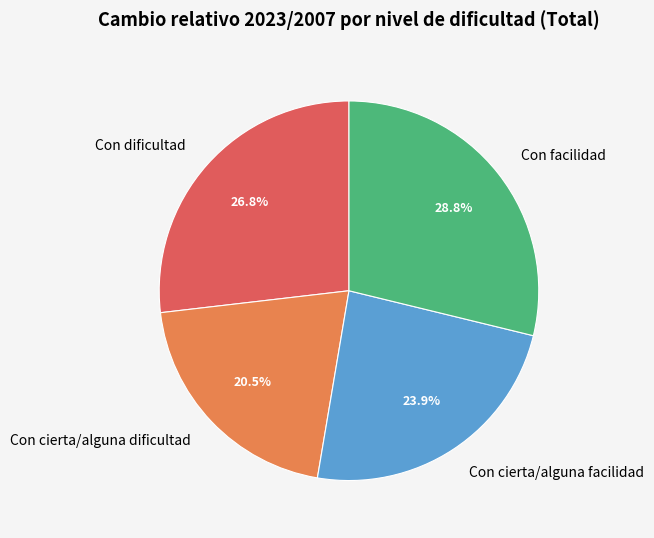

What percentage is the Con dificultad slice, to the nearest percent?

27%